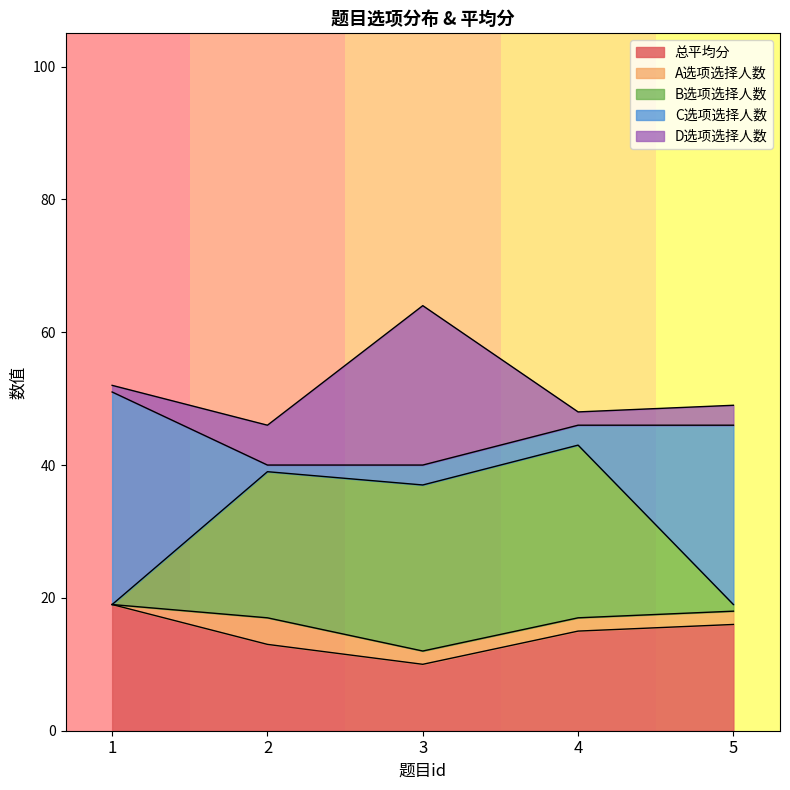

List the series in order of their peak value, lowest first.

A选项选择人数, 总平均分, D选项选择人数, B选项选择人数, C选项选择人数